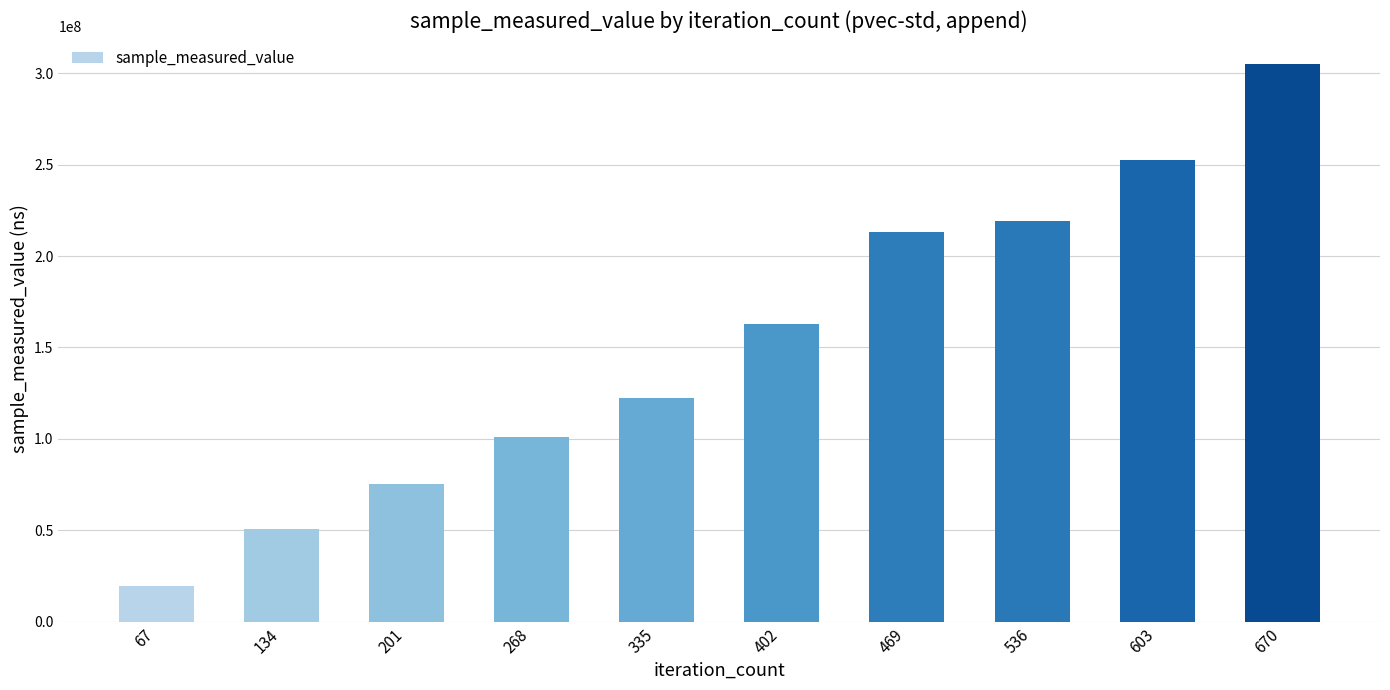

What is the approximate value at 603, to the nearest 100?

252645900